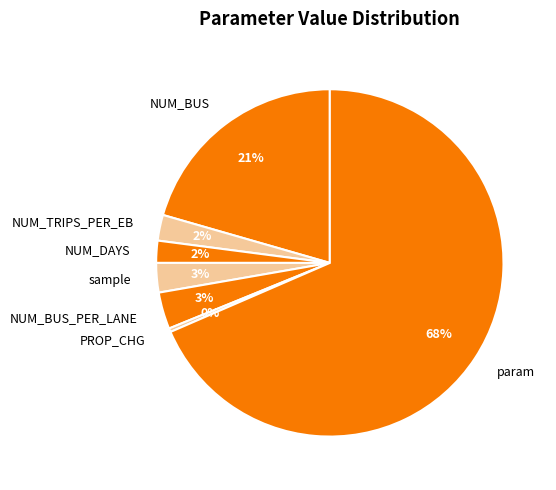

To the nearest percent, what is the combined percentage of NUM_DAYS and NUM_TRIPS_PER_EB?

4%